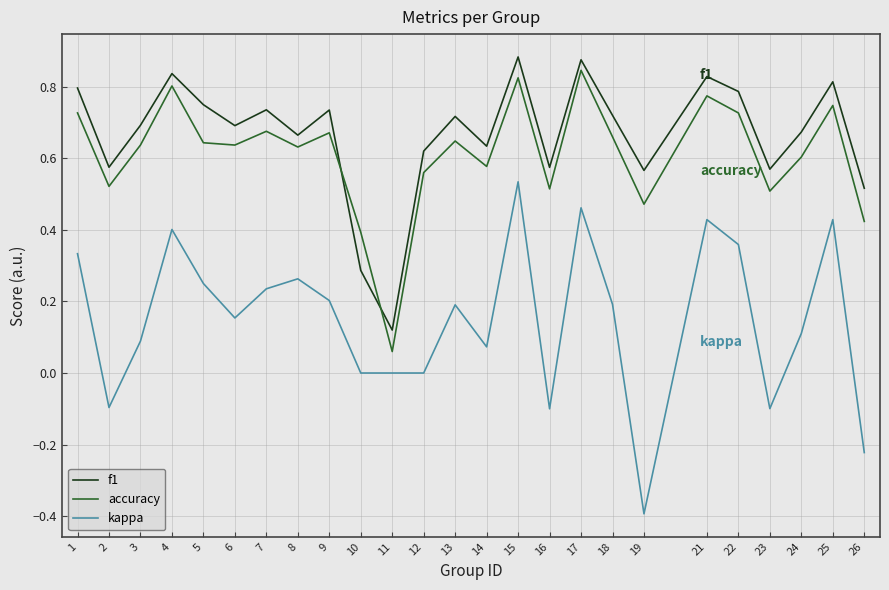

At which category is the sum across all series the highest?

15